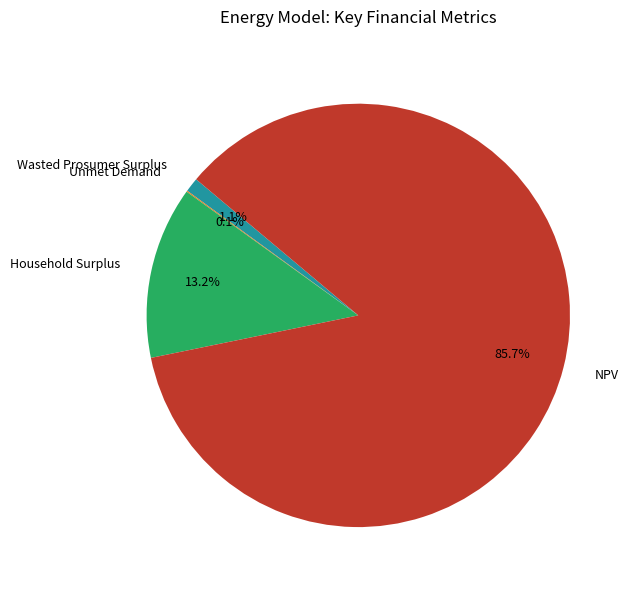

What percentage is NOT represented by Wasted Prosumer Surplus?

98.9%